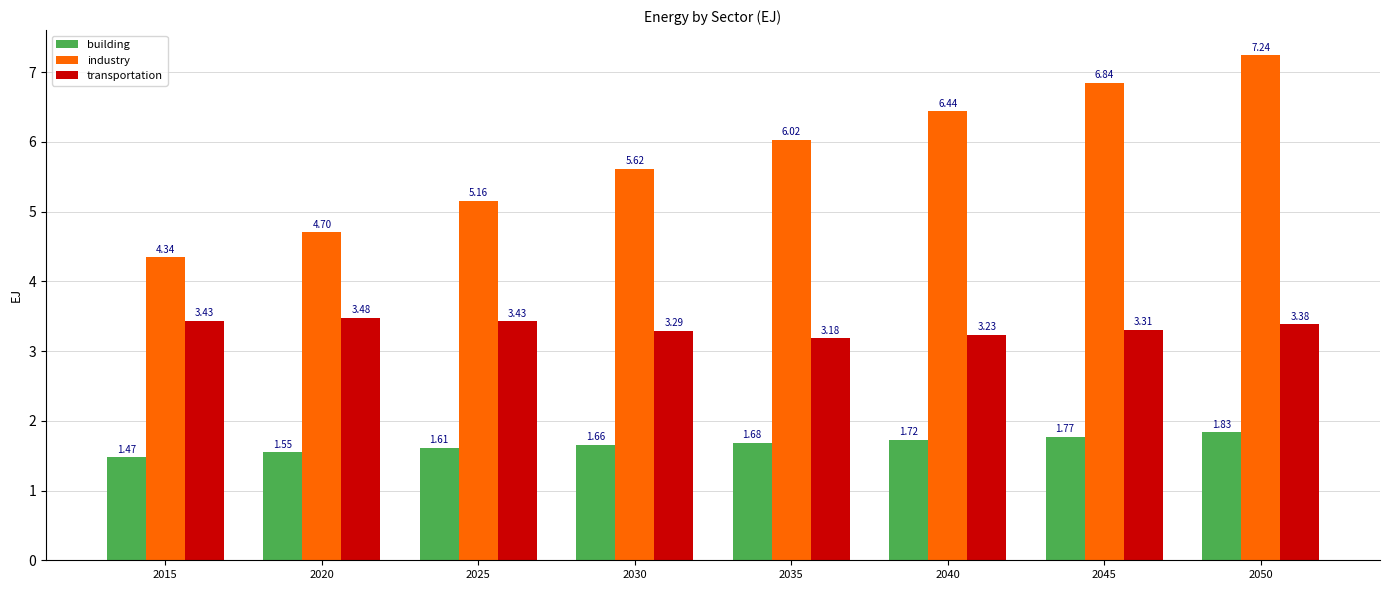

What is the average value of the transportation series?

3.3